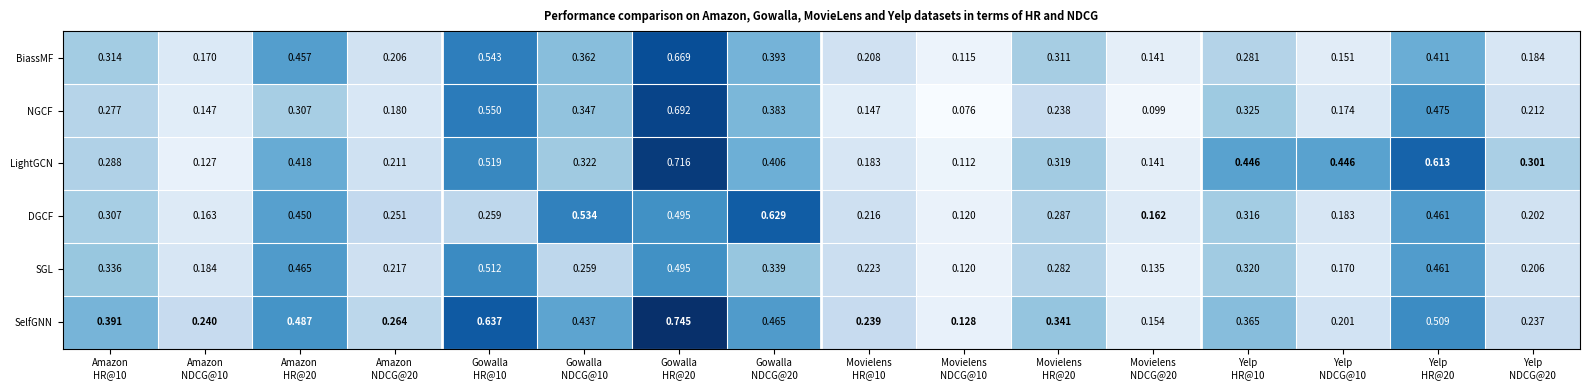

Which series has the largest range (max minus min)?

SelfGNN